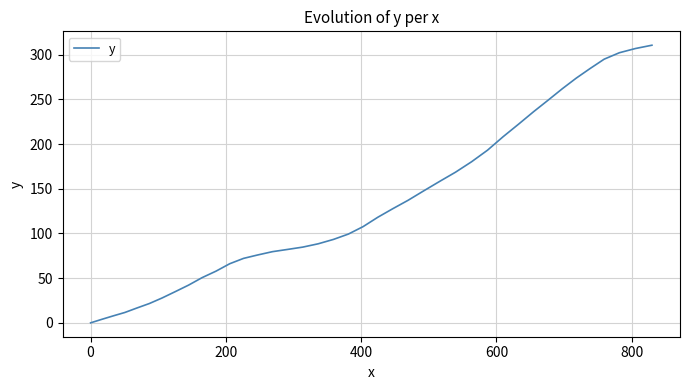

What is the maximum value shown in the chart?

310.5